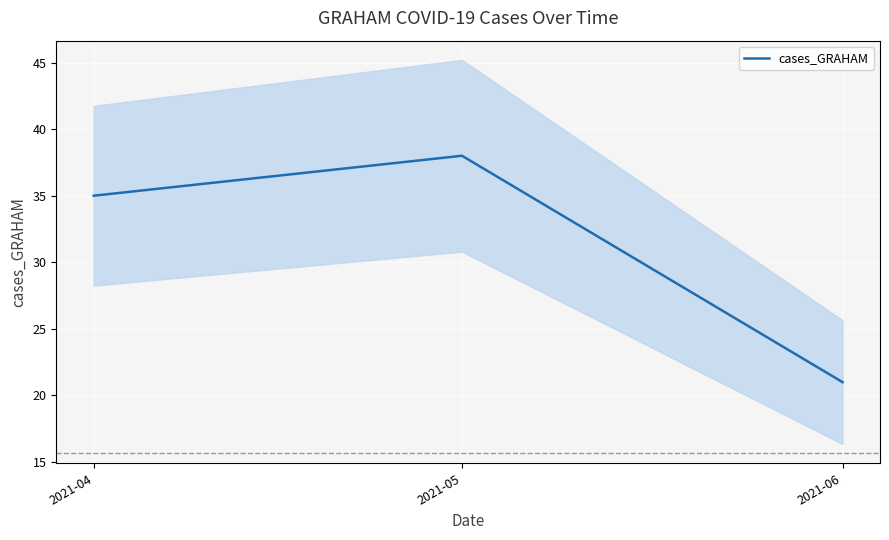

What is the difference between the maximum and minimum values?

17